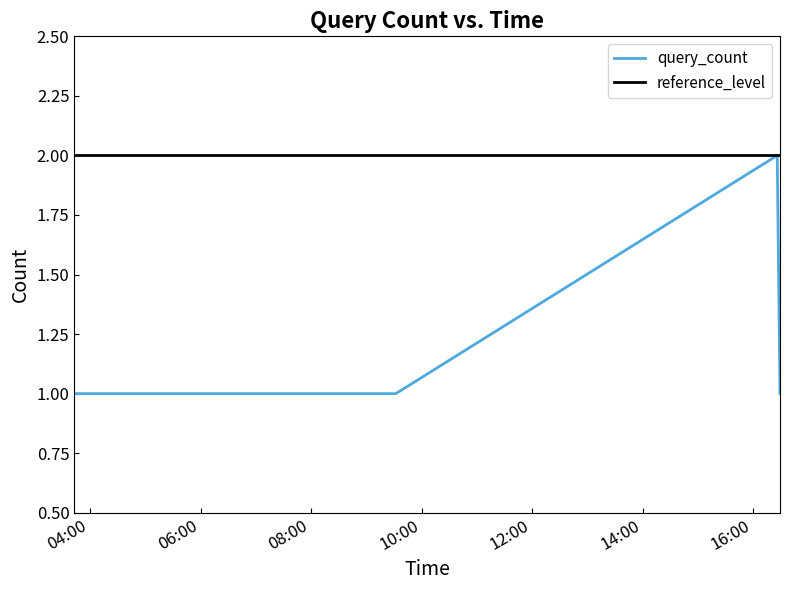

The value at 2019-05-21 09:32:00 is 2. True or false?

False